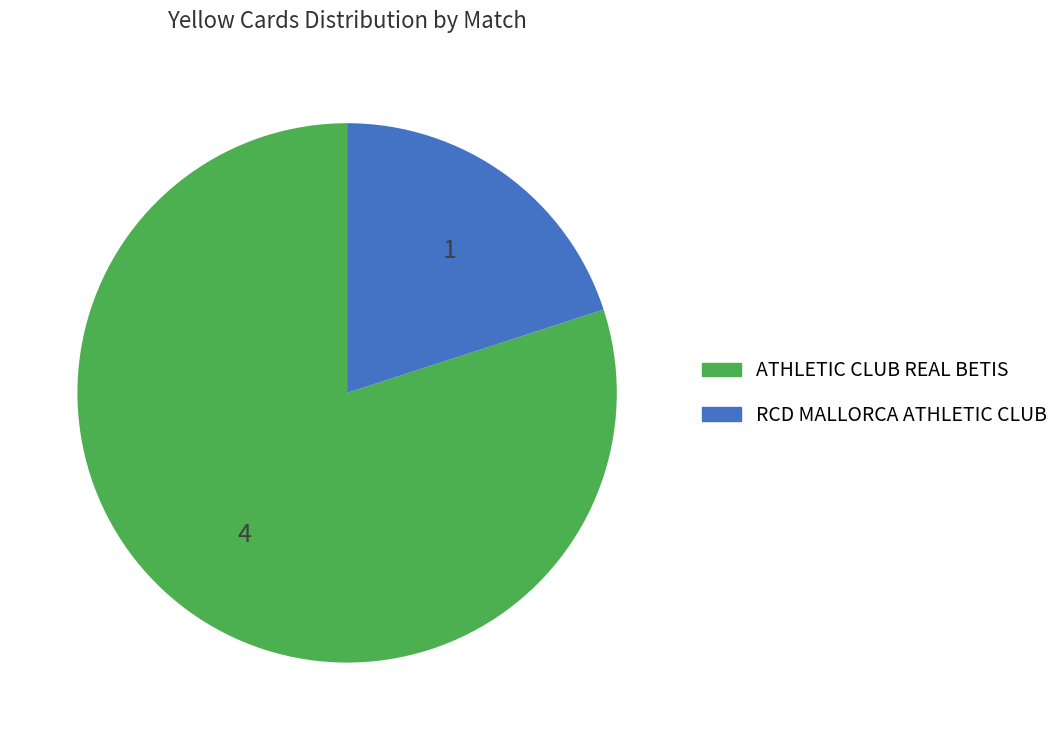

Is it true that ATHLETIC CLUB REAL BETIS is 80% of the pie?

True